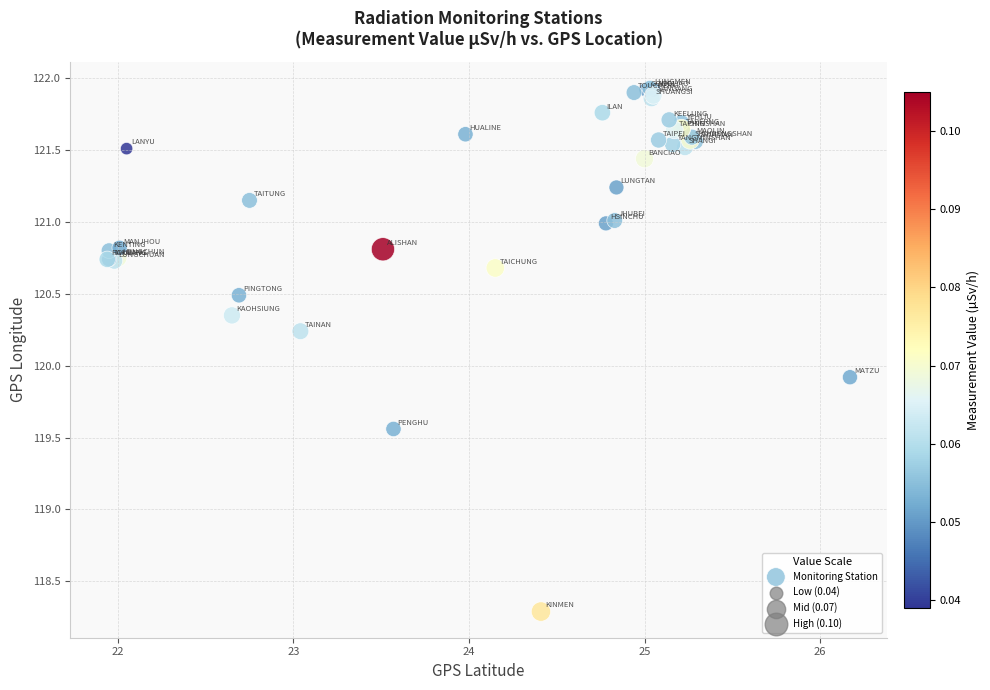

What Y value in the scatter plot is closest to 120?

119.9